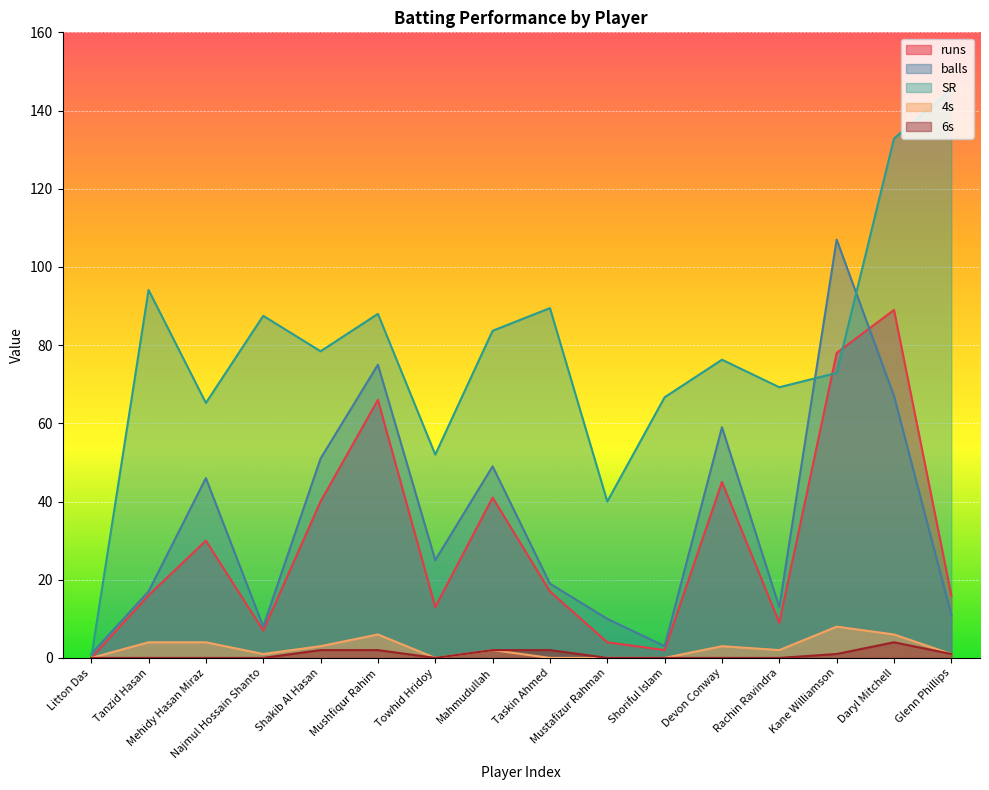

Where is the first local maximum for SR?

Tanzid Hasan